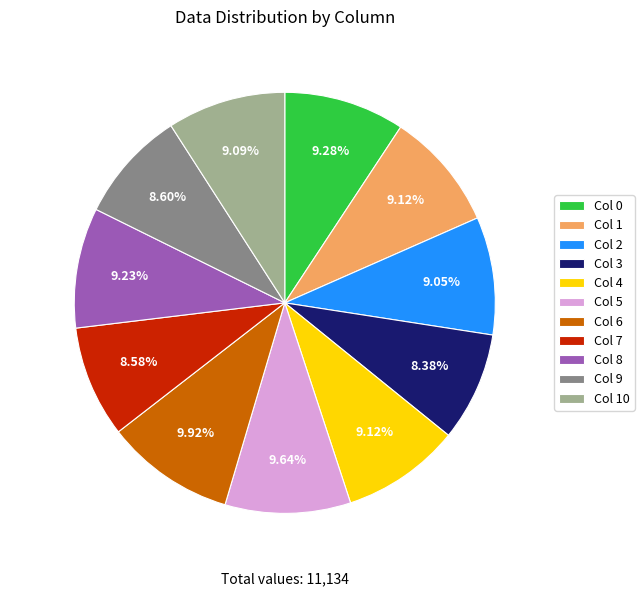

What is the change in value from 5 to 8?

-45